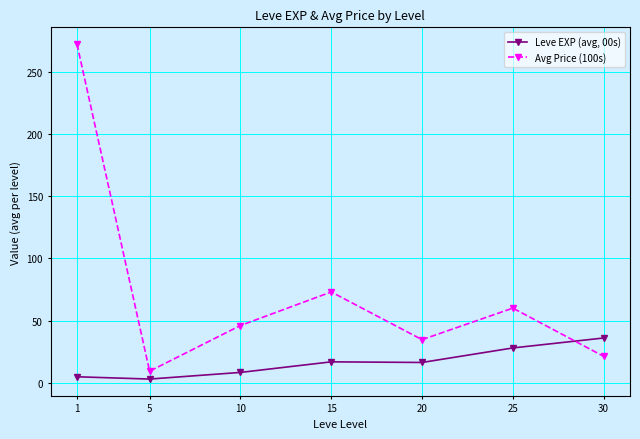

What is the difference between the maximum and second lowest values in the Leve EXP (avg, 00s) series?

31.2